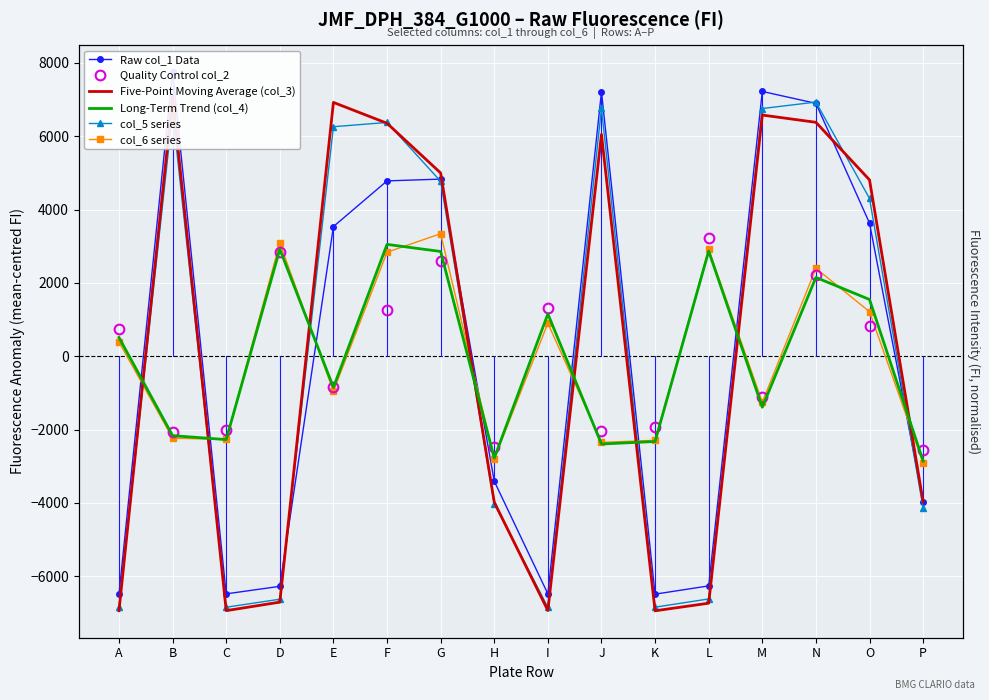

Reading left to right, extract all data points from this chart.

Raw col_1 Data: -6484.9	7747.1	-6482.9	-6277.9	3536.1	4782.1	4831.1	-3408.9	-6481.9	7213.1	-6490.9	-6265.9	7222.1	6897.1	3630.1	-3964.9
Quality Control col_2: 733.8	-2071.2	-2006.2	2839.8	-837.2	1273.8	2591.8	-2465.2	1323.8	-2041.2	-1929.2	3231.8	-1104.2	2206.8	816.8	-2563.2
Five-Point Moving Average (col_3): -6942.9	7078.1	-6940.9	-6708.9	6923.1	6354.1	4998.1	-3982.9	-6936.9	6049.1	-6944.9	-6737.9	6578.1	6380.1	4809.1	-3973.9
Long-Term Trend (col_4): 509.9	-2167.1	-2275.1	2918.9	-853.1	3049.9	2856.9	-2781.1	1152.9	-2395.1	-2327.1	2866.9	-1392.1	2148.9	1546.9	-2860.1
col_5 series: -6849.8	6653.2	-6847.8	-6628.8	6260.2	6376.2	4771.2	-4024.8	-6851.8	6762.2	-6845.8	-6621.8	6756.2	6932.2	4303.2	-4143.8
col_6 series: 388.1	-2235.9	-2271.9	3088.1	-955.9	2836.1	3341.1	-2804.9	899.1	-2350.9	-2293.9	2916.1	-1253.9	2398.1	1214.1	-2912.9